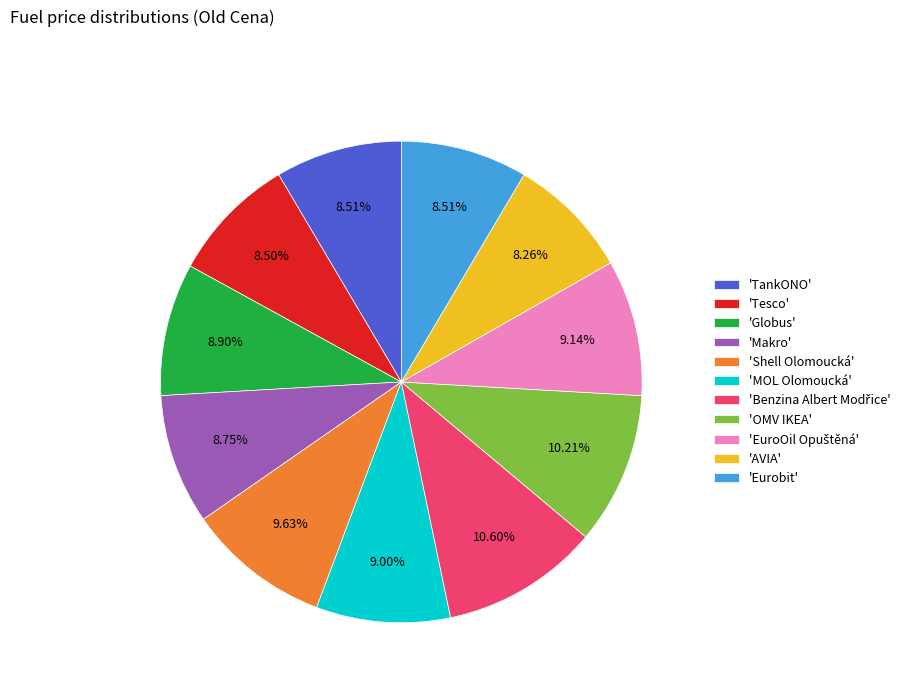

How many slices are in this pie chart?

11